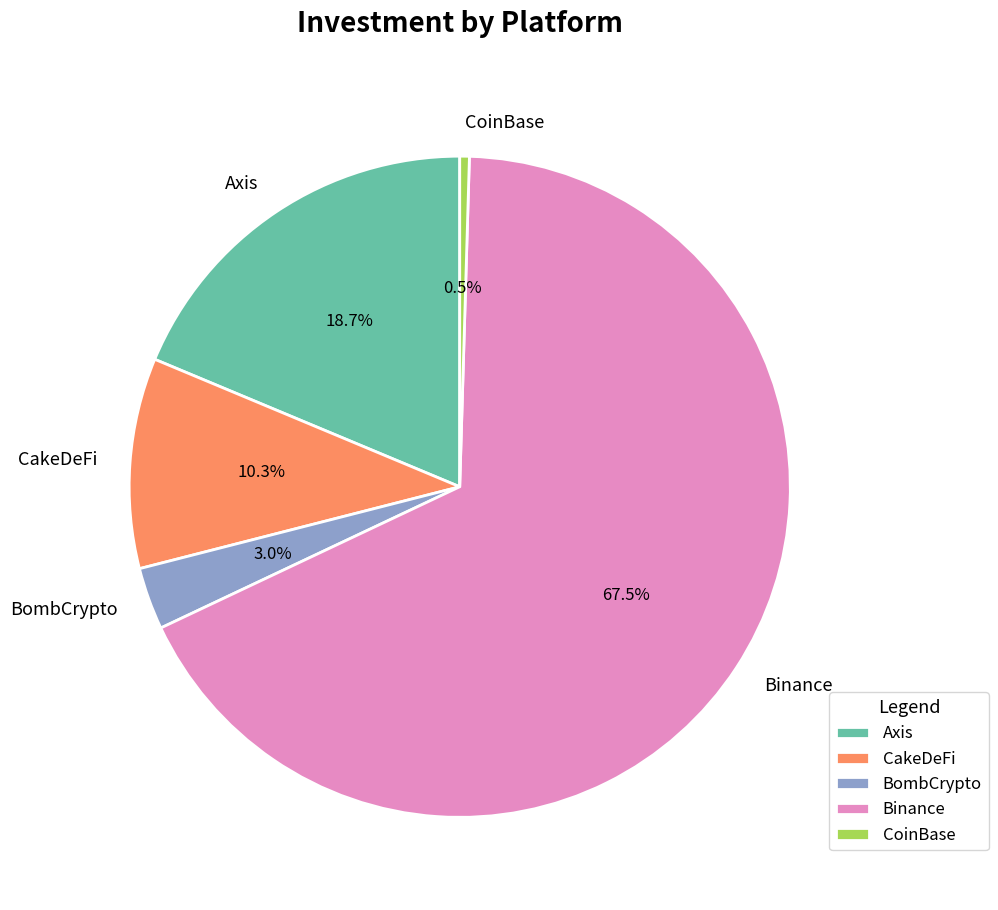

Combined, what portion of the pie is CakeDeFi and CoinBase?

10.8%